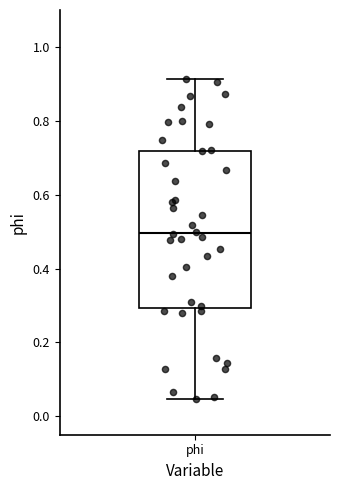

Where is the lower edge of the box for phi on the y-axis? The values are not printed on the chart, so give them approximately, as read against the axis.

0.30